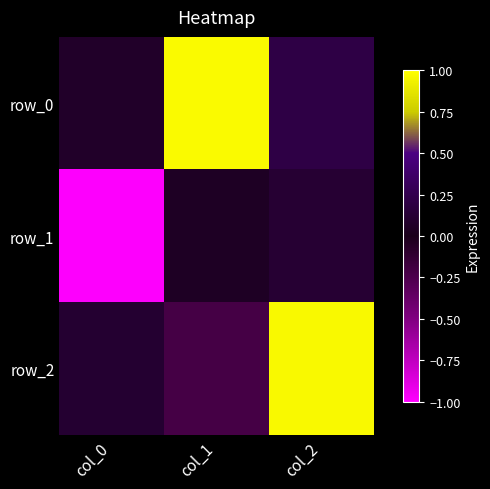

What is the difference between the row_2 values at col_0 and col_1?

0.3